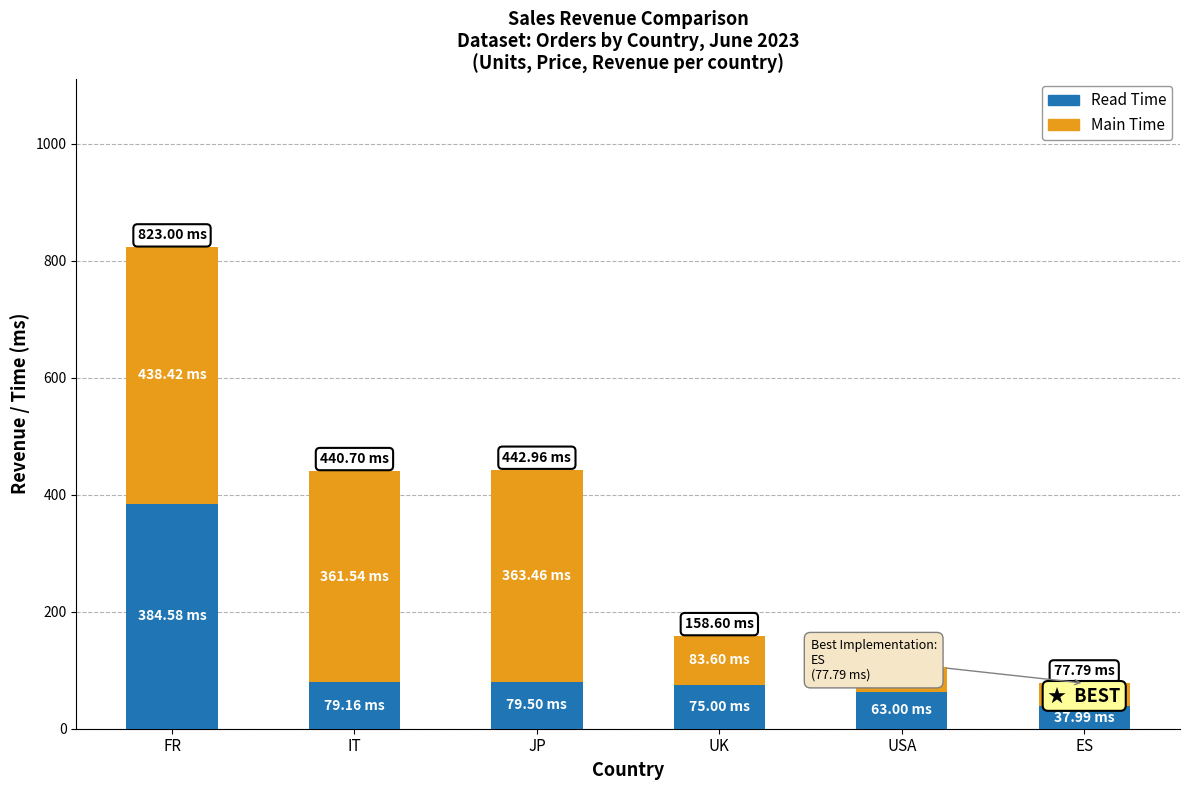

Does the chart contain any negative values?

No